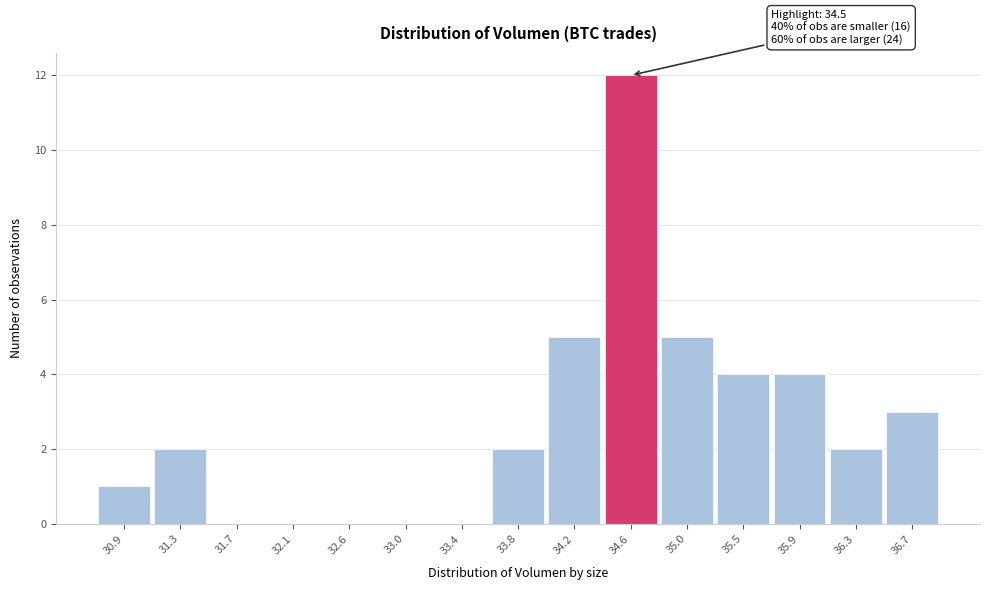

Over which range of the x-axis is the bar tallest?

34.40 to 34.85